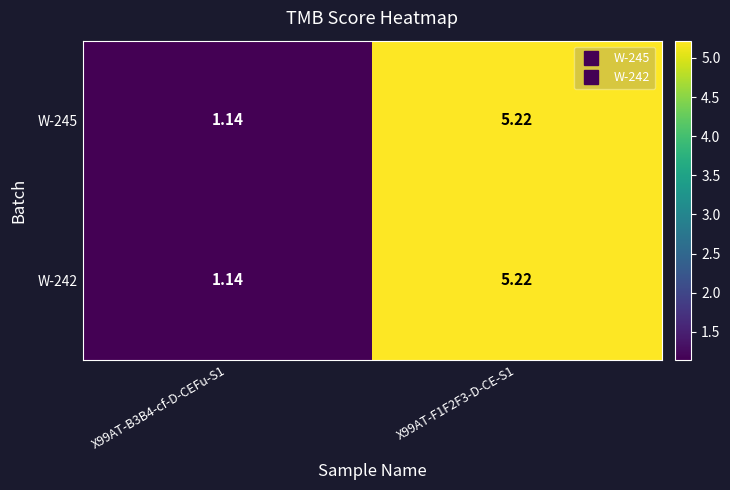

Is the value of W-242 at X99AT-F1F2F3-D-CE-S1 greater than the value of W-245 at X99AT-B3B4-cf-D-CEFu-S1?

Yes